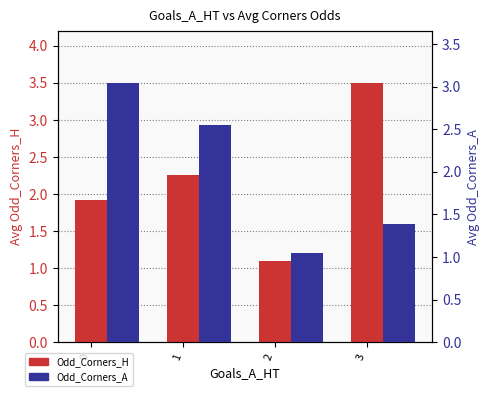

What is the highest value of the Odd_Corners_A series?

3.0